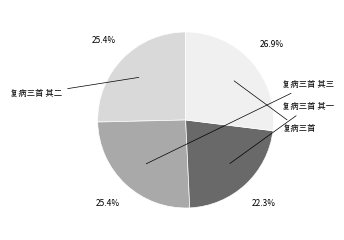

True or false: 复病三首 accounts for 17% of the total.

False